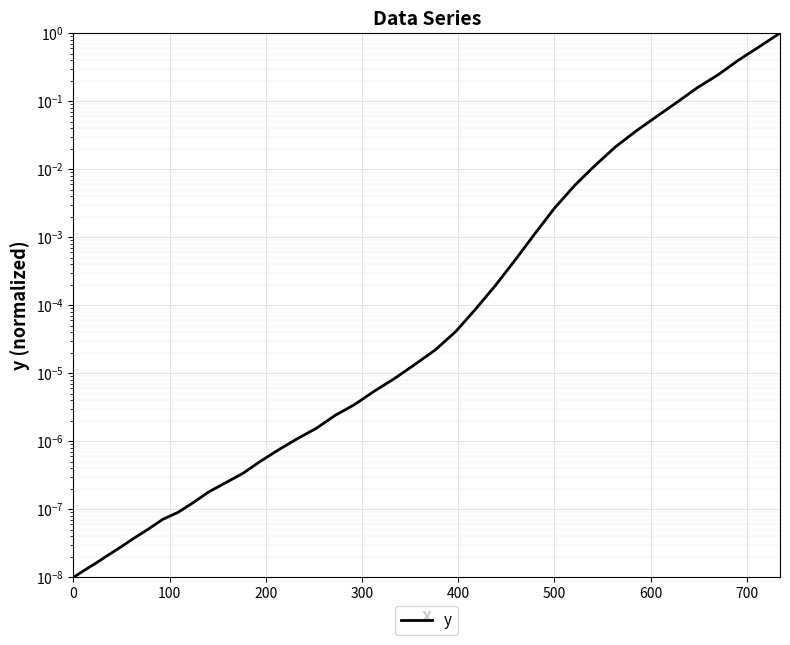

What is the average value?

0.1